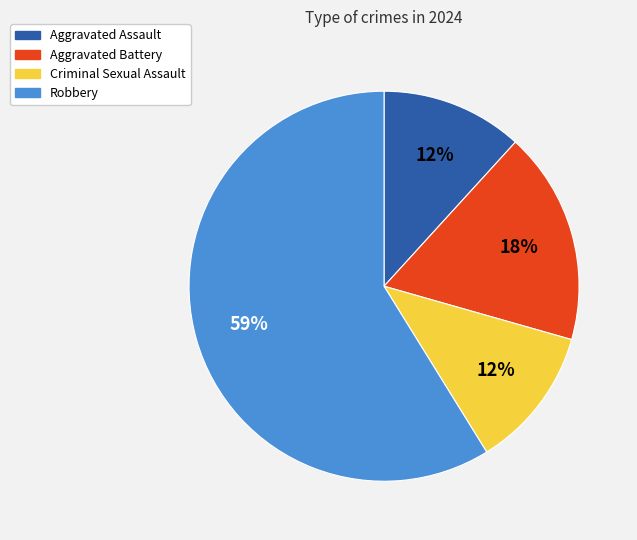

To the nearest percent, what is the difference between the largest and smallest slice percentages?

47%